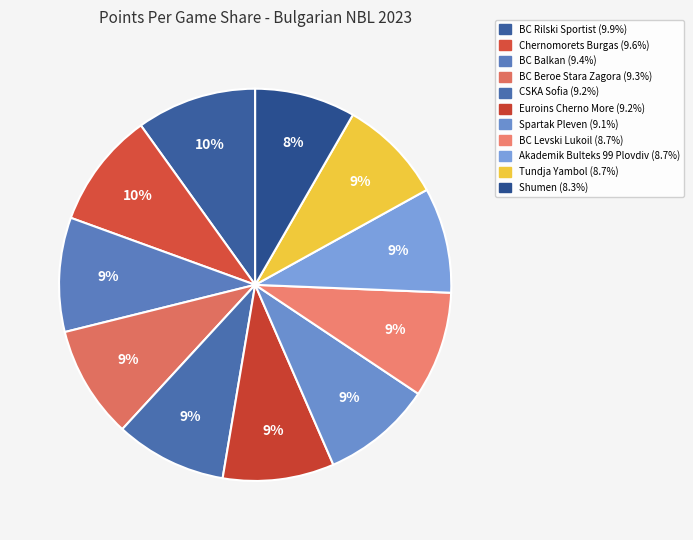

How many slices are in this pie chart?

11